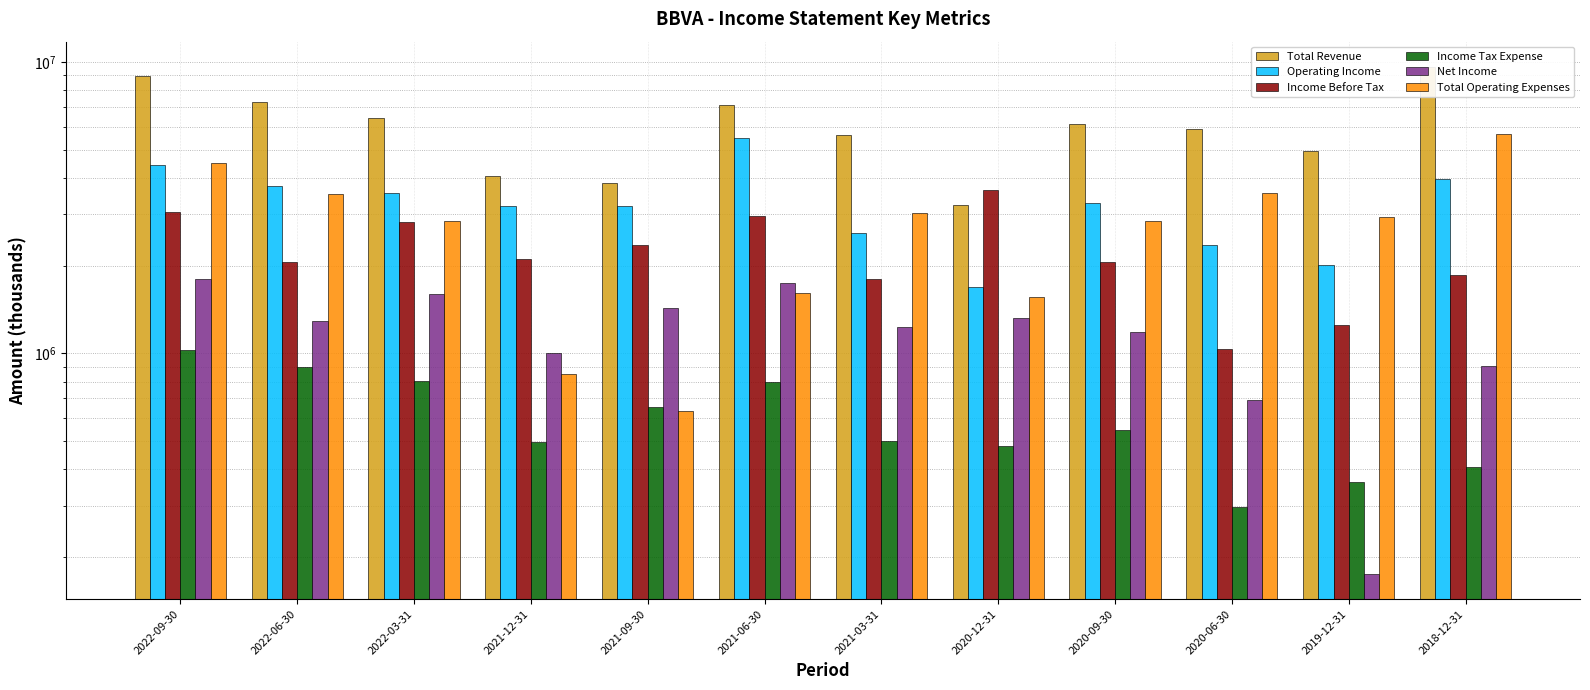

How many groups of bars are there?

12